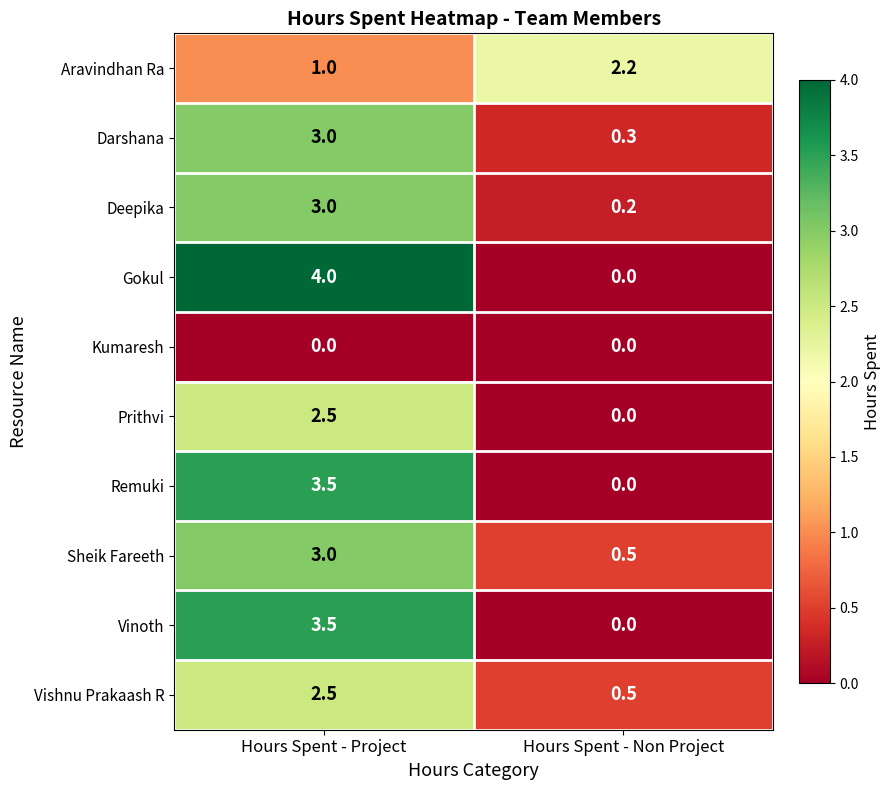

Reading left to right, what are all the values shown in this chart?

Aravindhan Ra: 1.0	2.2
Darshana: 3.0	0.3
Deepika: 3.0	0.2
Gokul: 4.0	0.0
Kumaresh: 0.0	0.0
Prithvi: 2.5	0.0
Remuki: 3.5	0.0
Sheik Fareeth: 3.0	0.5
Vinoth: 3.5	0.0
Vishnu Prakaash R: 2.5	0.5